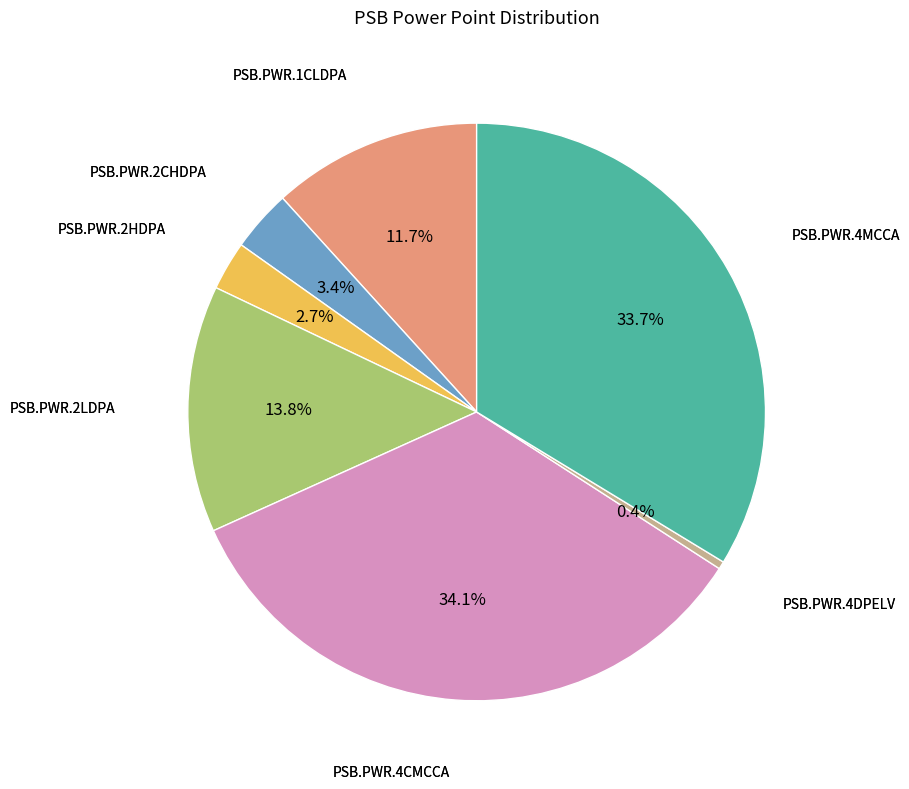

Does any single category account for the majority?

No